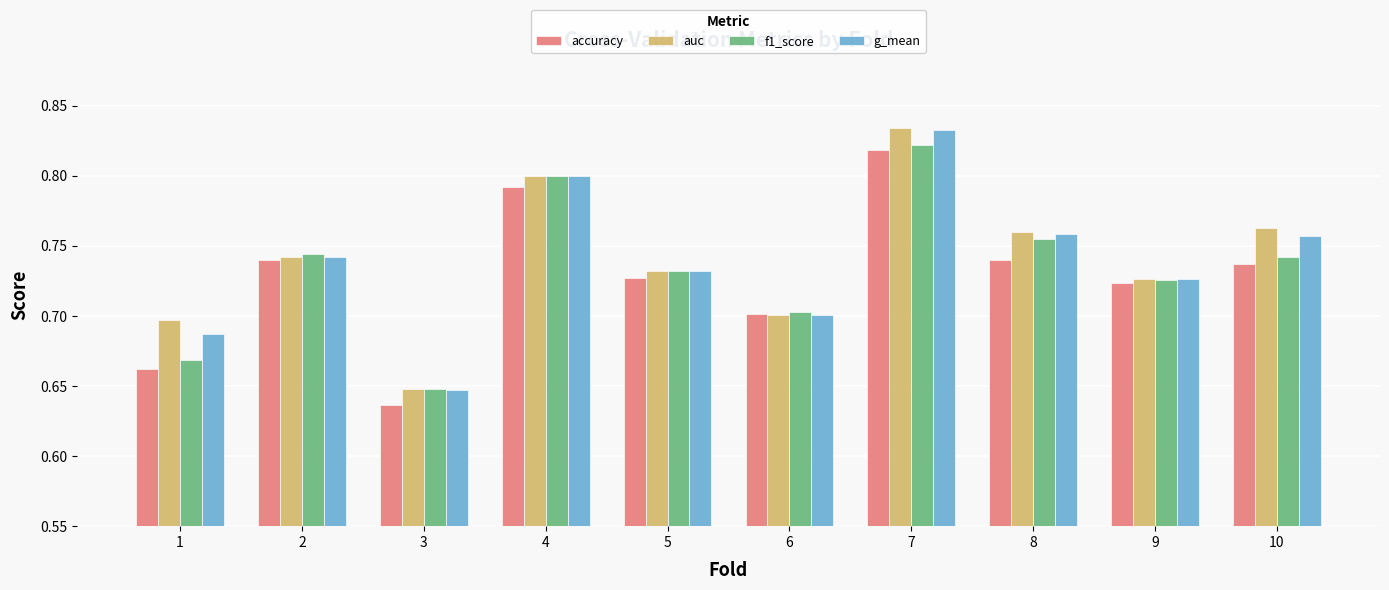

The auc series shows 0.8 at 10. True or false?

True